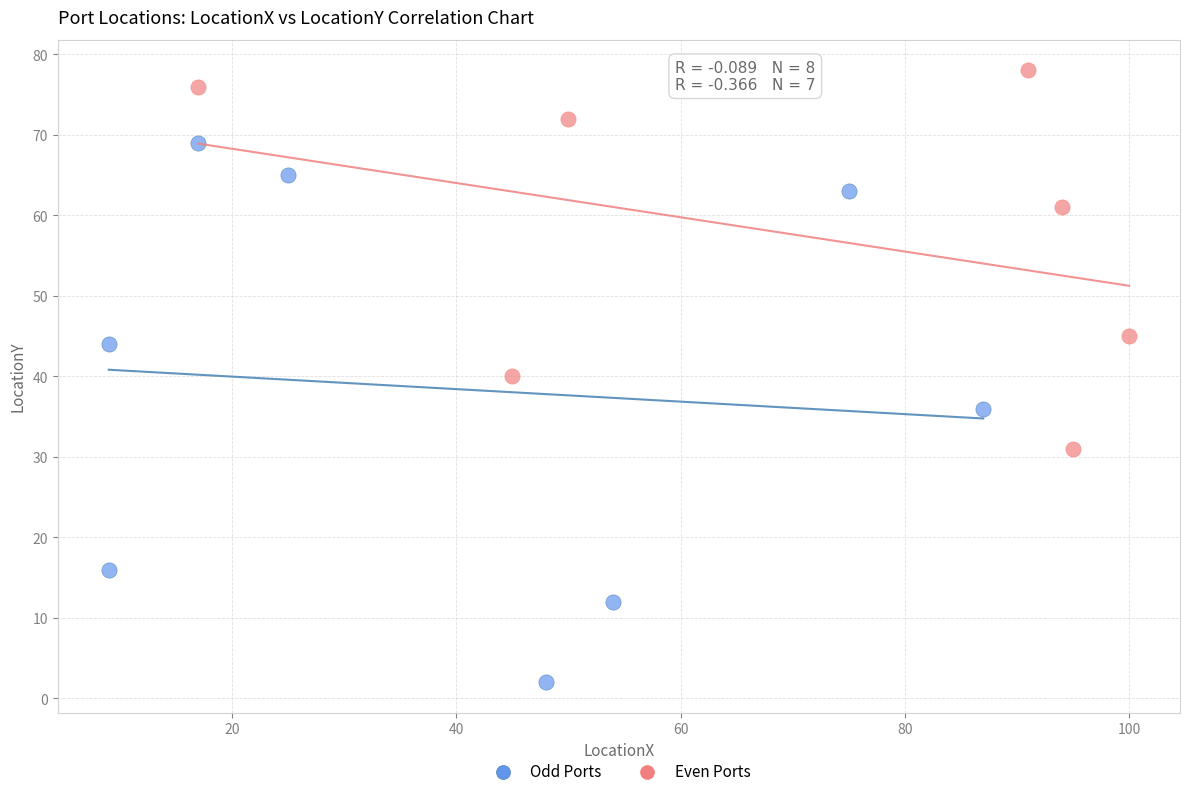

Which series contains the highest Y value?

Even Ports